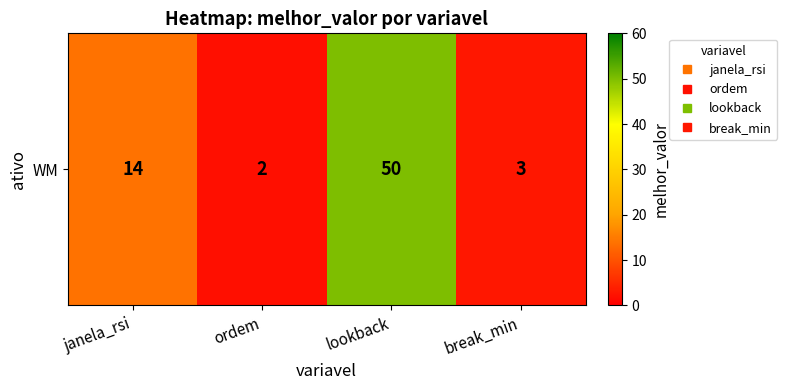

Reading left to right, extract all data points from this chart.

14	2	50	3